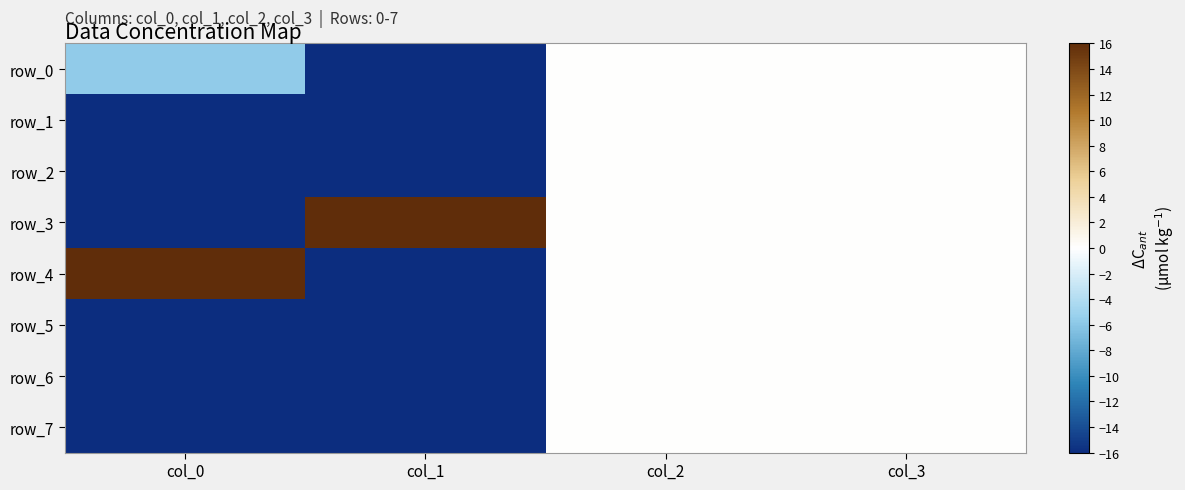

Reading left to right, extract all data points from this chart.

row_0: -5.6	-16.0	0.0	0.0
row_1: -16.0	-16.0	0.0	0.0
row_2: -16.0	-16.0	0.0	0.0
row_3: -16.0	16.0	0.0	0.0
row_4: 16.0	-16.0	0.0	0.0
row_5: -16.0	-16.0	0.0	0.0
row_6: -16.0	-16.0	0.0	0.0
row_7: -16.0	-16.0	0.0	0.0